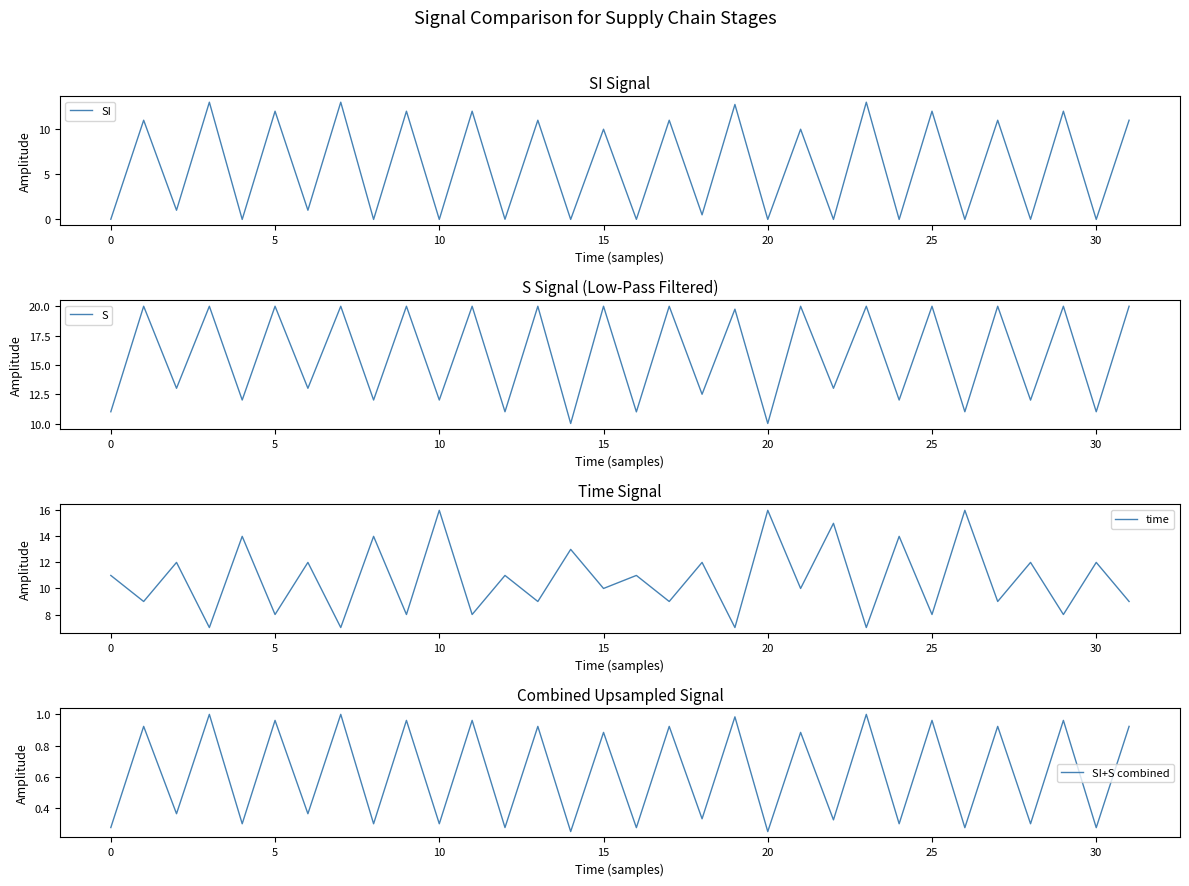

Between 27 and 23, which is larger?

23